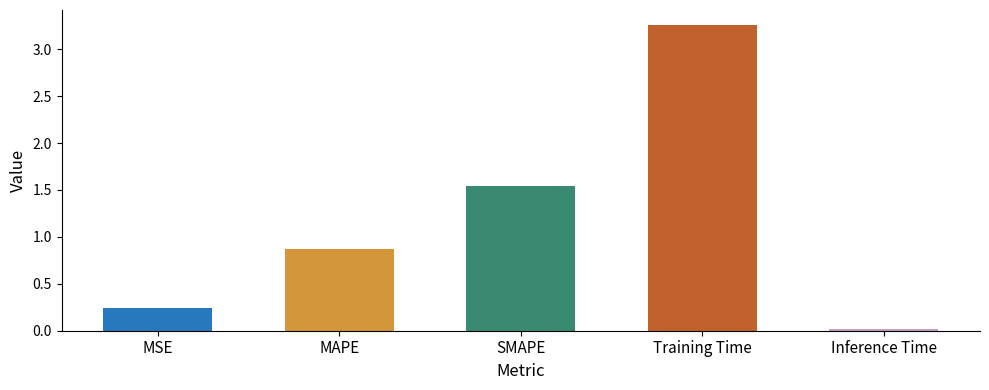

Reading left to right, extract all data points from this chart.

0.2	0.9	1.5	3.3	0.0